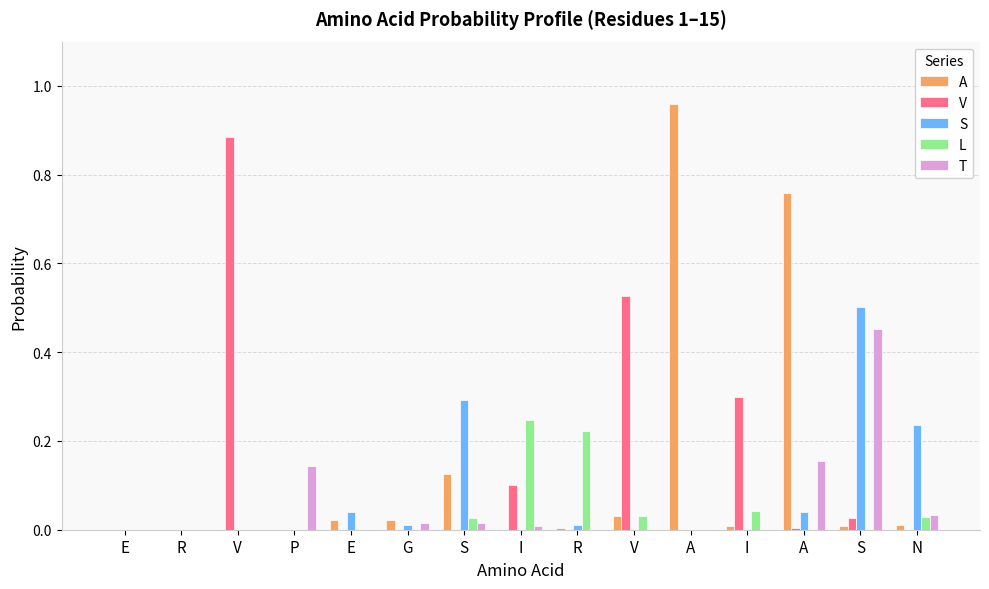

Which category has the lowest value across all series?

E